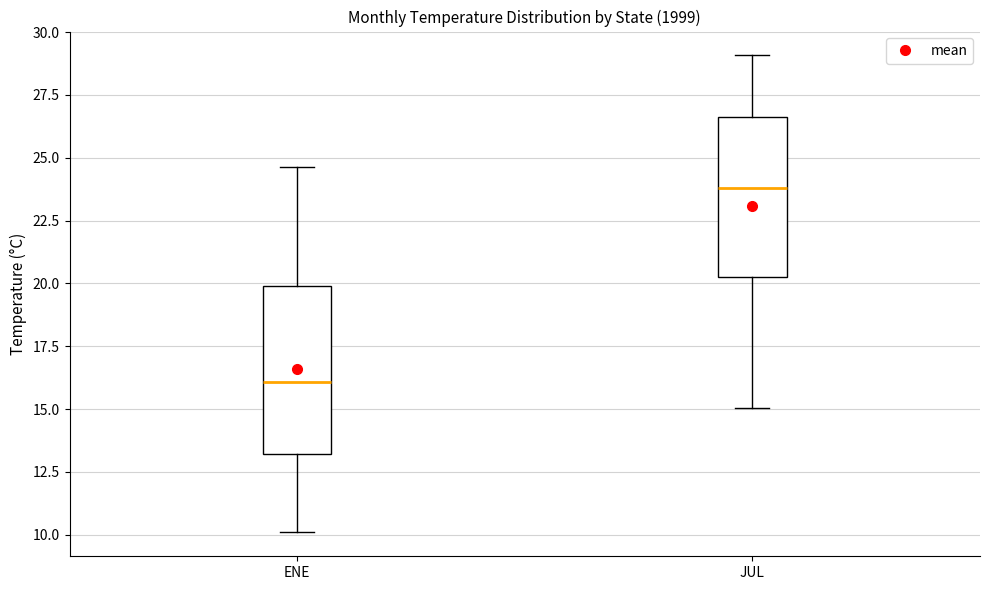

Which box has the lowest median line?

ENE